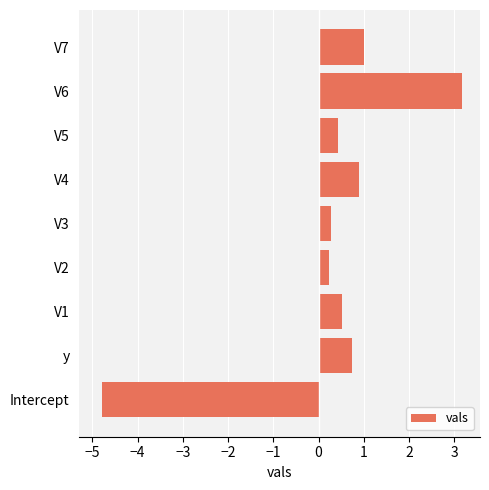

Reading bottom to top, transcribe all the data shown in this chart.

-4.8	0.7	0.5	0.2	0.3	0.9	0.4	3.2	1.0